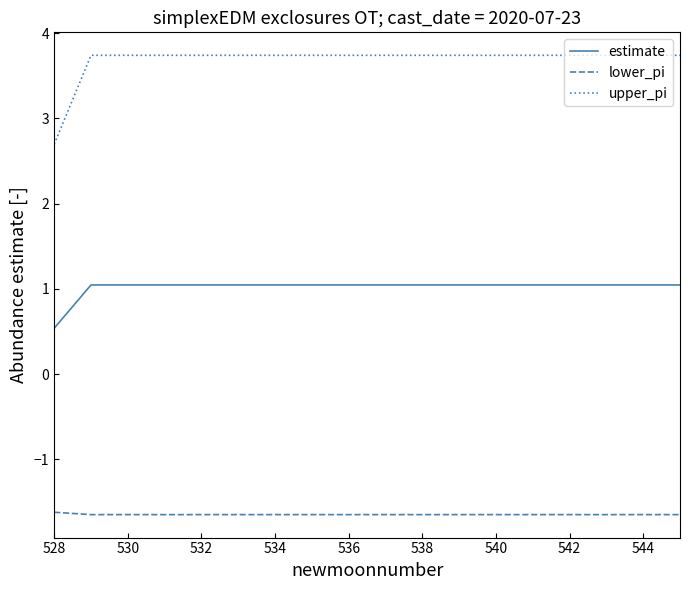

What is the minimum value shown in the chart?

-1.7